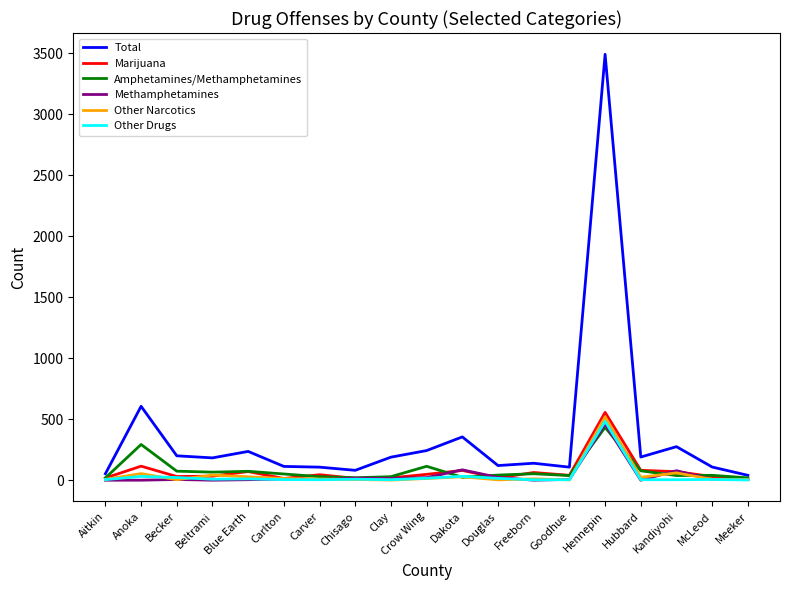

What is the average value of the Total series?

360